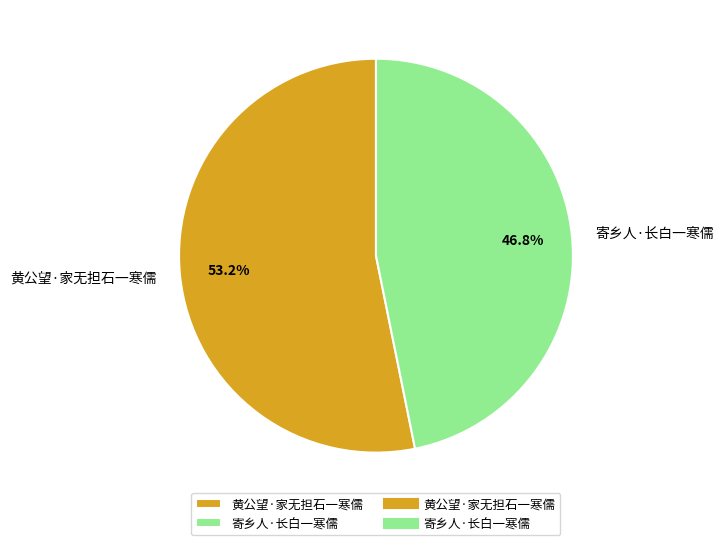

Count the number of slices in the pie.

2